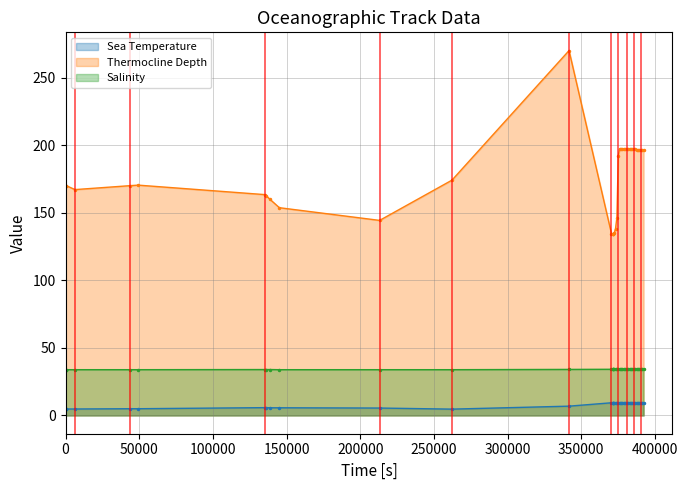

List the series in order of their overall mean, lowest first.

Sea Temperature, Salinity, Thermocline Depth